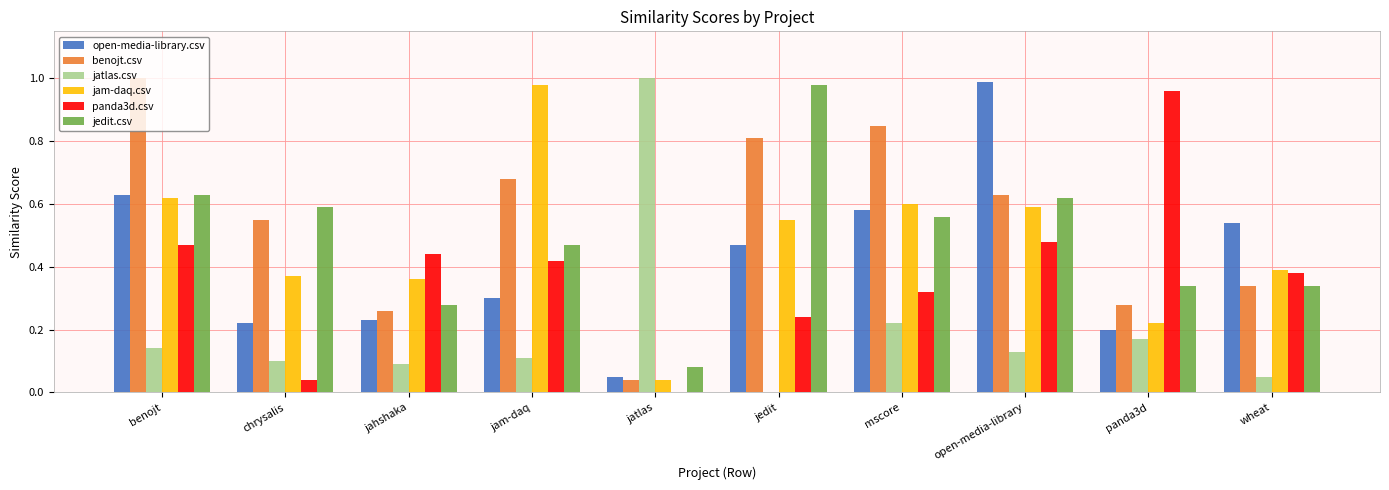

Are the bars grouped side by side (vs. stacked)?

Yes